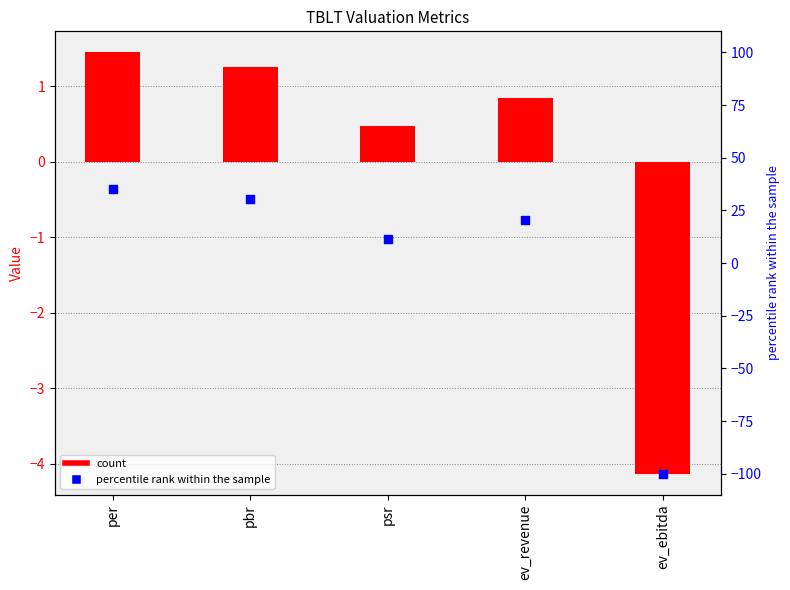

Which series has the largest total across all categories?

TBLT